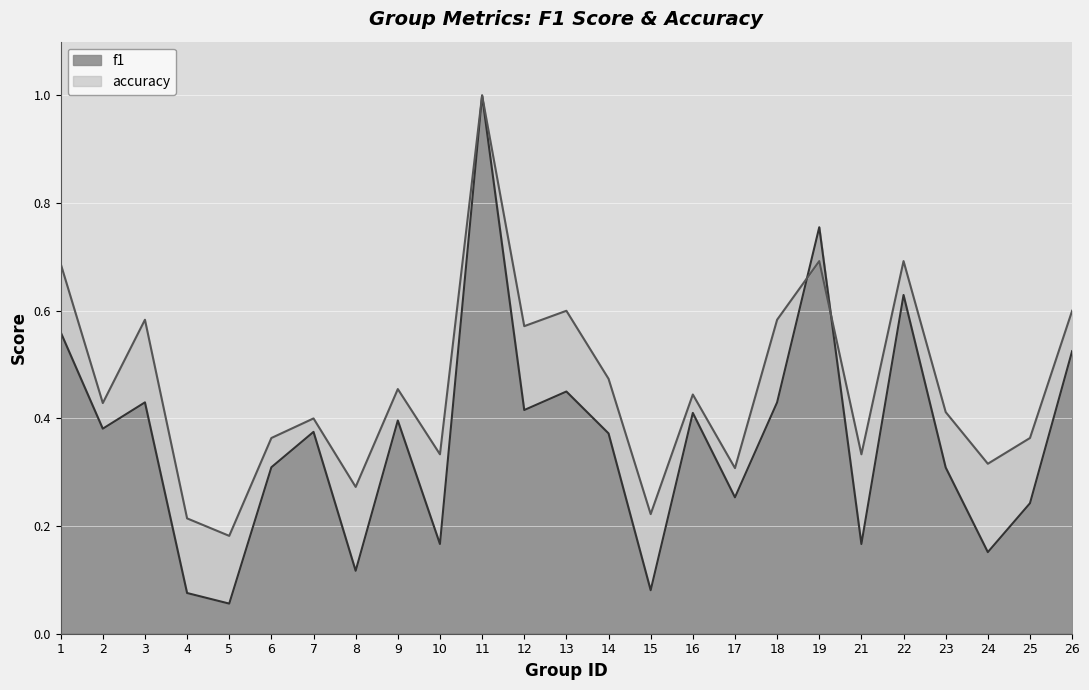

Reading left to right, extract all data points from this chart.

f1: 0.6	0.4	0.4	0.1	0.1	0.3	0.4	0.1	0.4	0.2	1.0	0.4	0.5	0.4	0.1	0.4	0.3	0.4	0.8	0.2	0.6	0.3	0.2	0.2	0.5
accuracy: 0.7	0.4	0.6	0.2	0.2	0.4	0.4	0.3	0.5	0.3	1.0	0.6	0.6	0.5	0.2	0.4	0.3	0.6	0.7	0.3	0.7	0.4	0.3	0.4	0.6